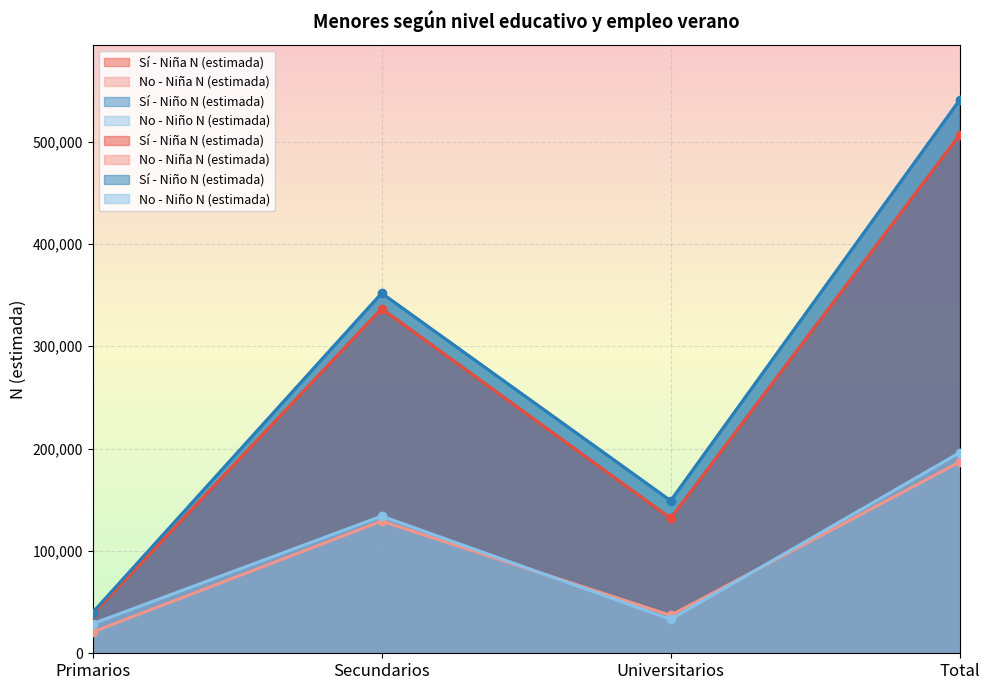

What is the value of the No - Niña N (estimada) point at the 1st from the left?

20746